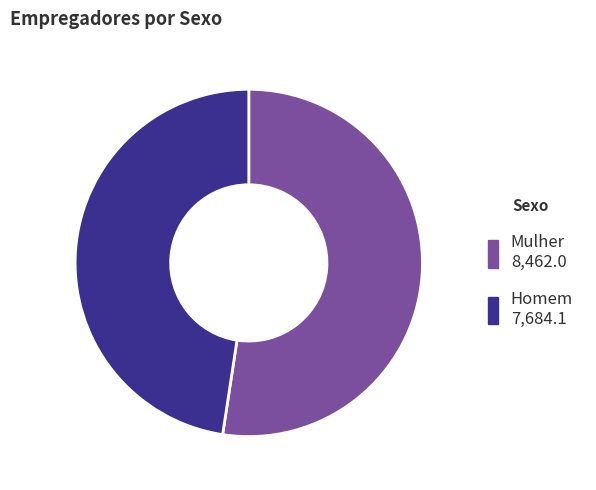

Which category has the biggest portion of the pie?

Mulher